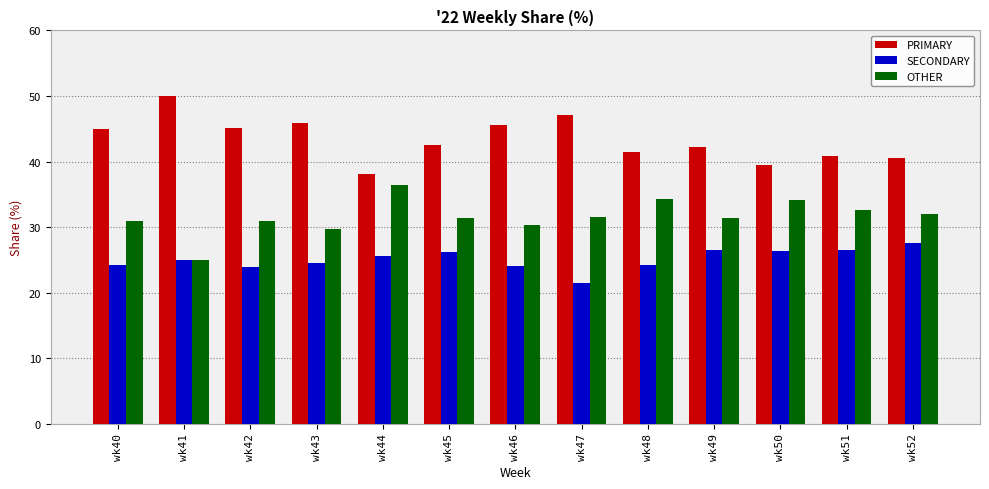

List the series in order of their peak value, highest first.

PRIMARY, OTHER, SECONDARY